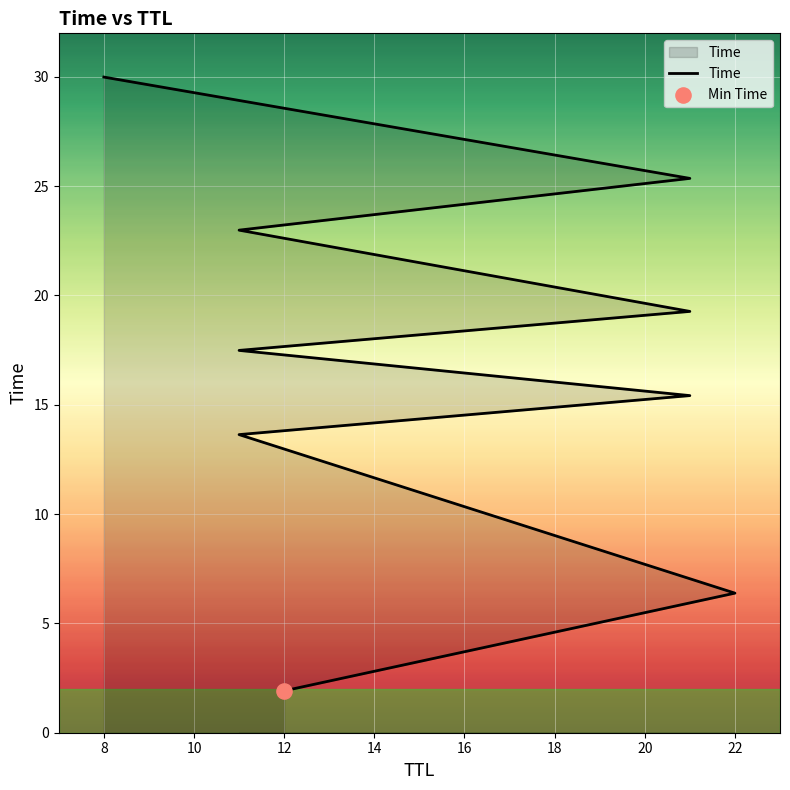

Between 10 and 22, which is larger?

22